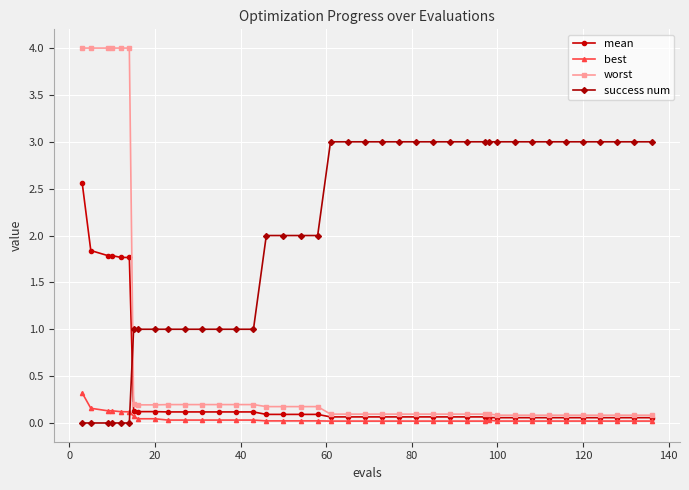

What is the greatest value displayed?

4.0